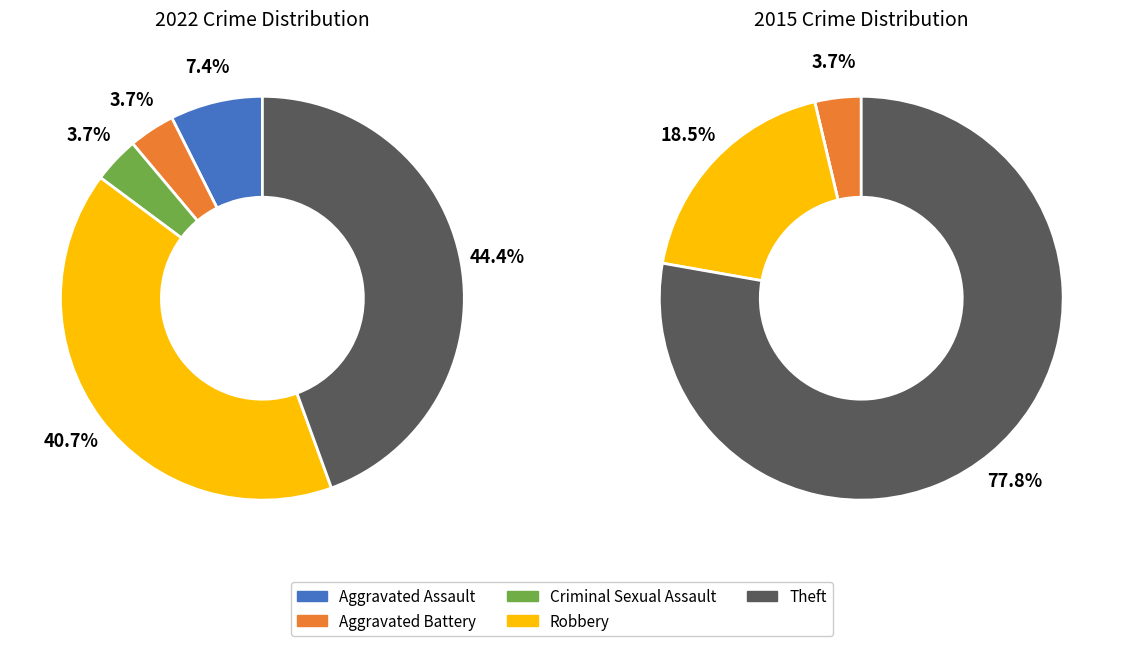

Is there any slice that represents more than half of the pie?

No